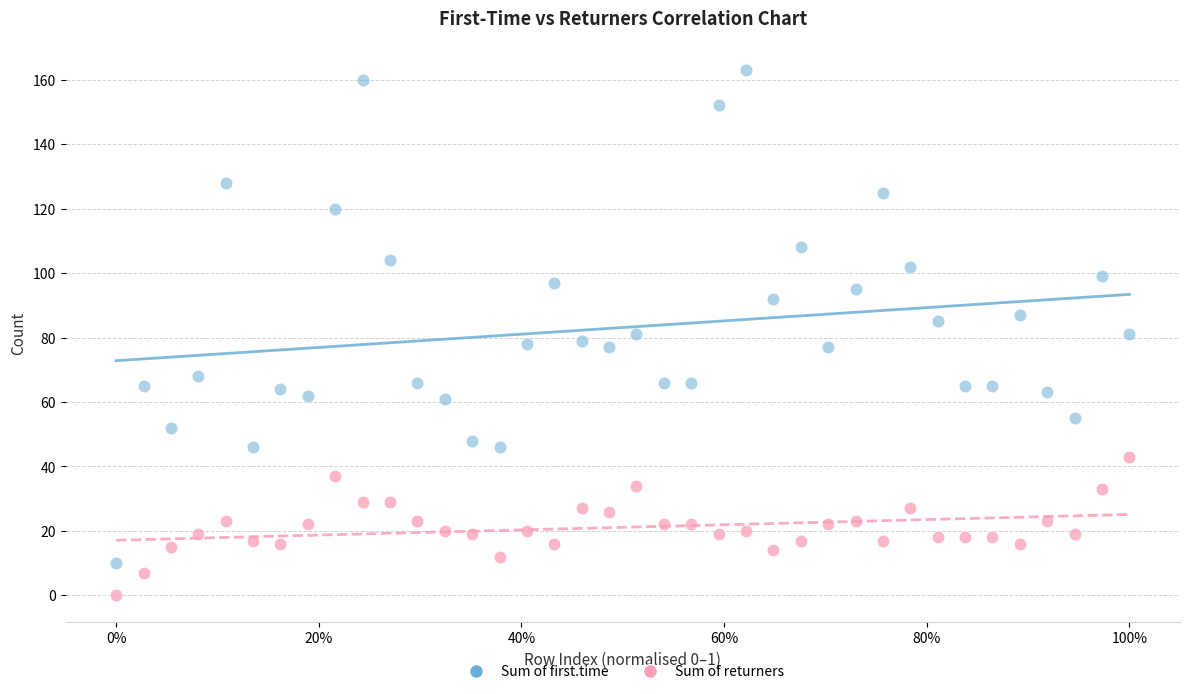

What are all the series names shown in the legend?

Sum of first.time, Sum of returners